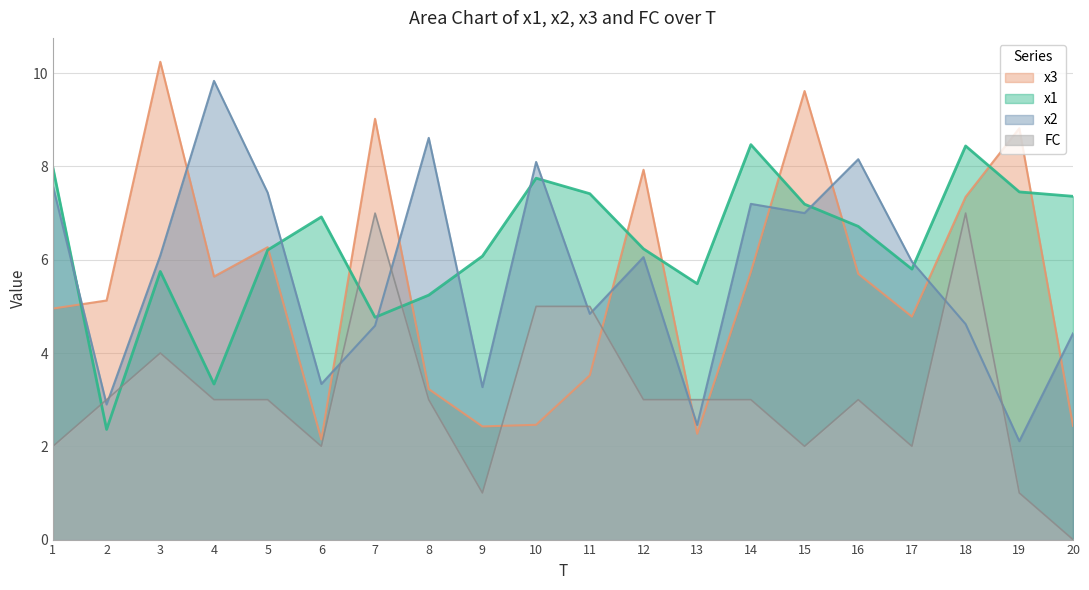

How many interior local peaks does the FC series have?

4